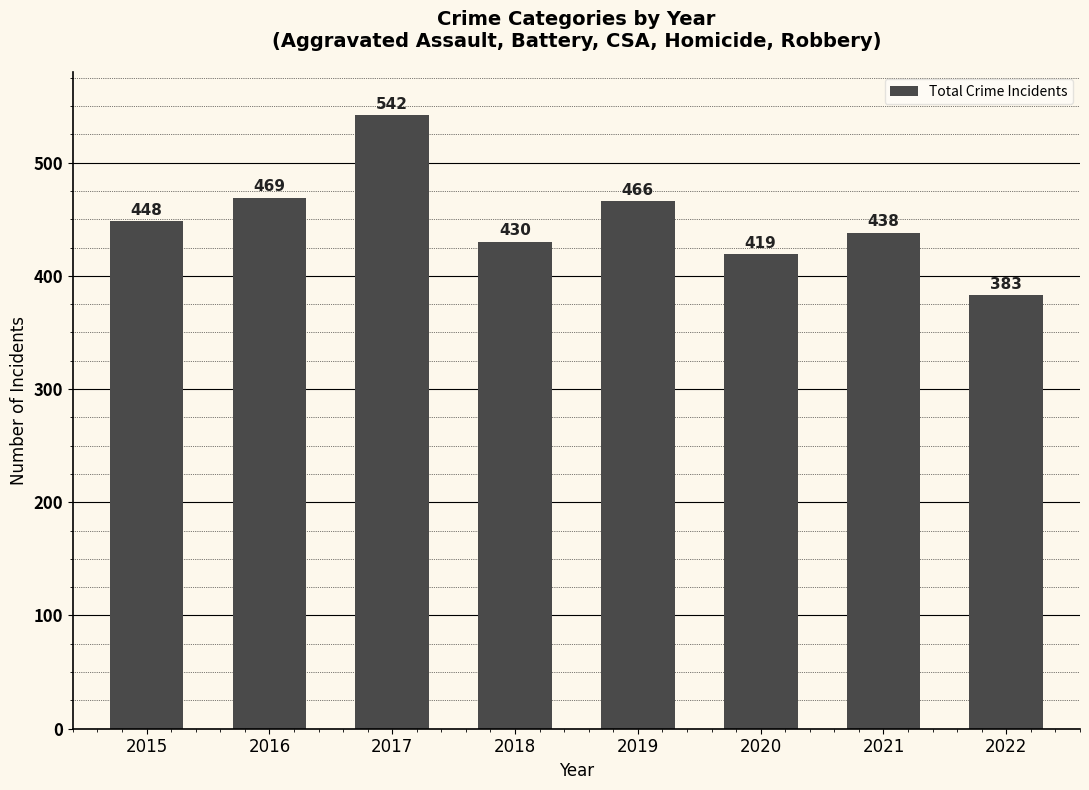

Reading left to right, what are all the values shown in this chart?

2015=448	2016=469	2017=542	2018=430	2019=466	2020=419	2021=438	2022=383